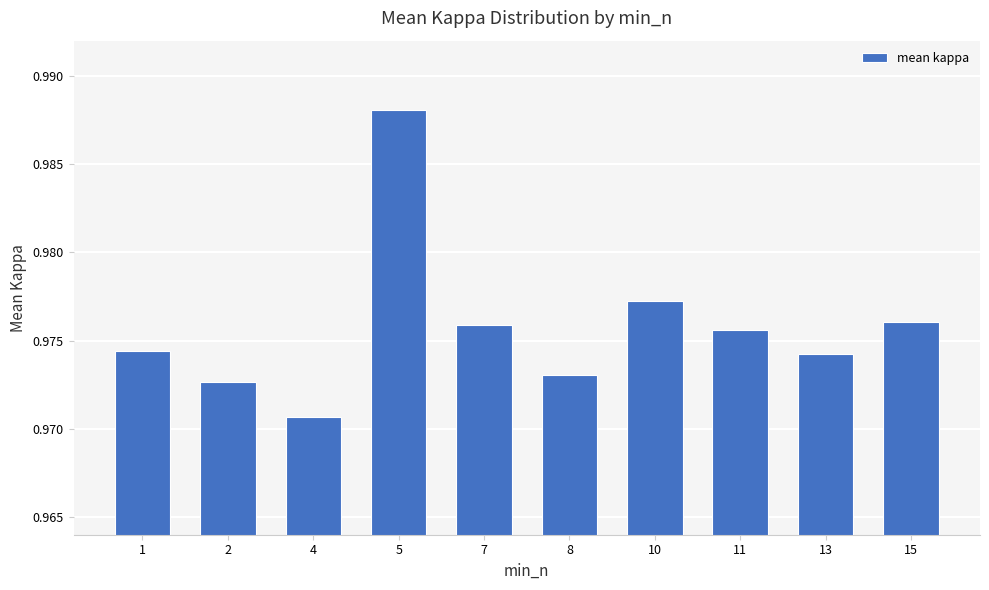

What is the sum of all values?

9.8